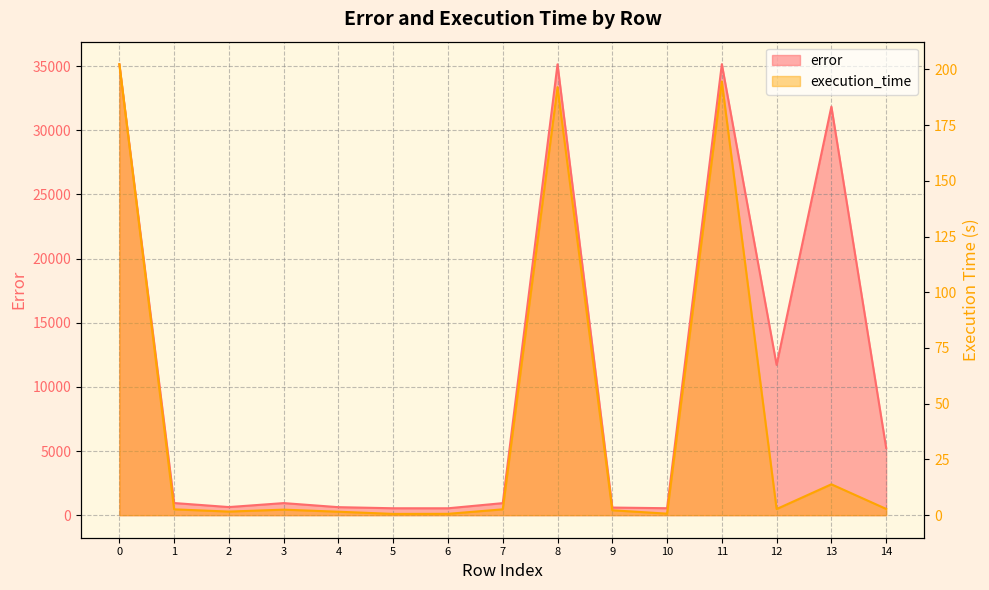

Where is error nearest to the value 17839?

12